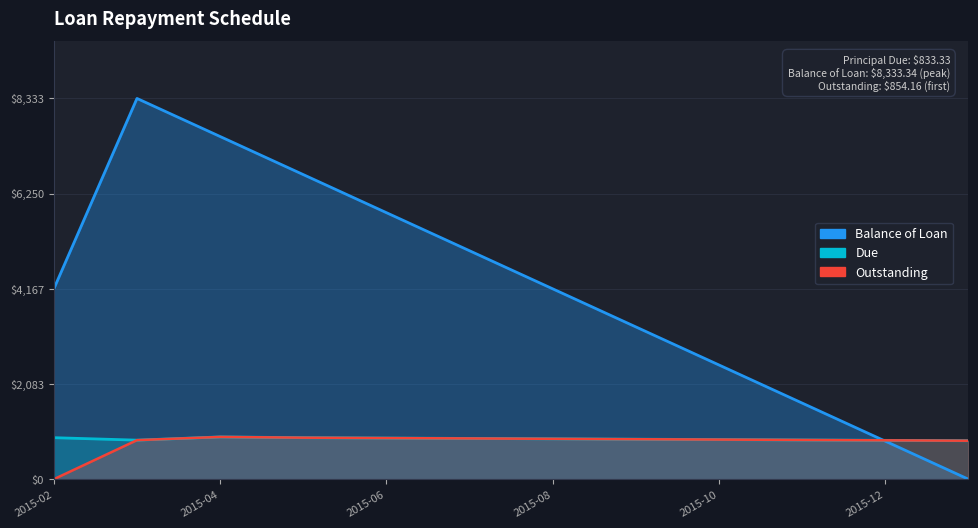

Count the number of categories in the chart.

12